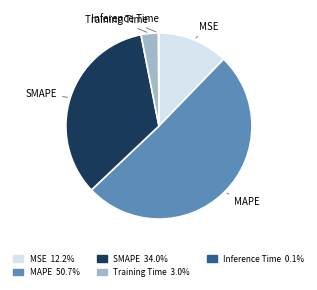

Combined, do Training Time and SMAPE account for over 50%?

No